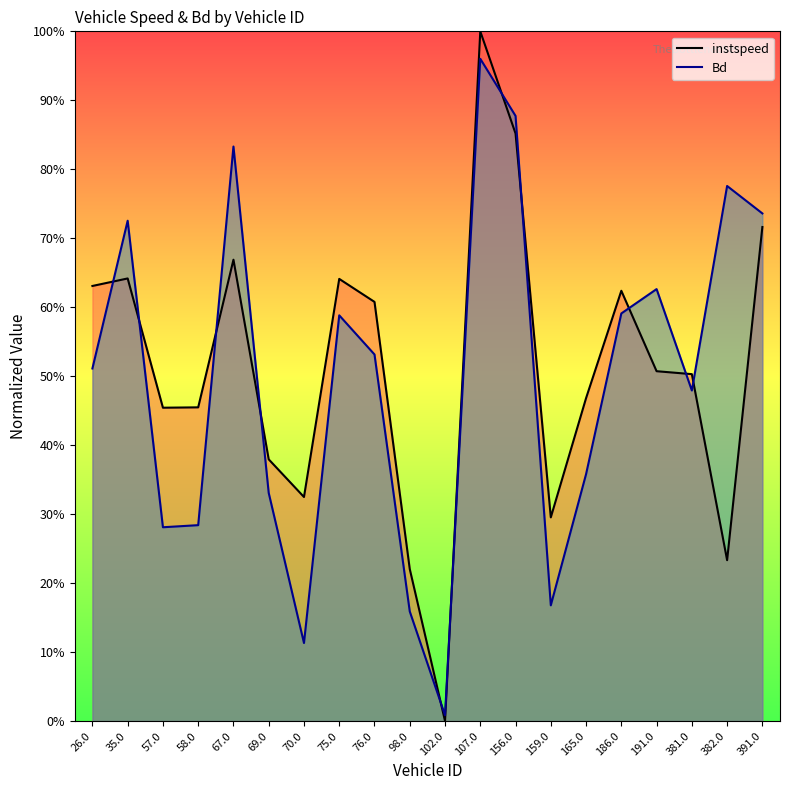

At which label does Bd reach its minimum?

102.0